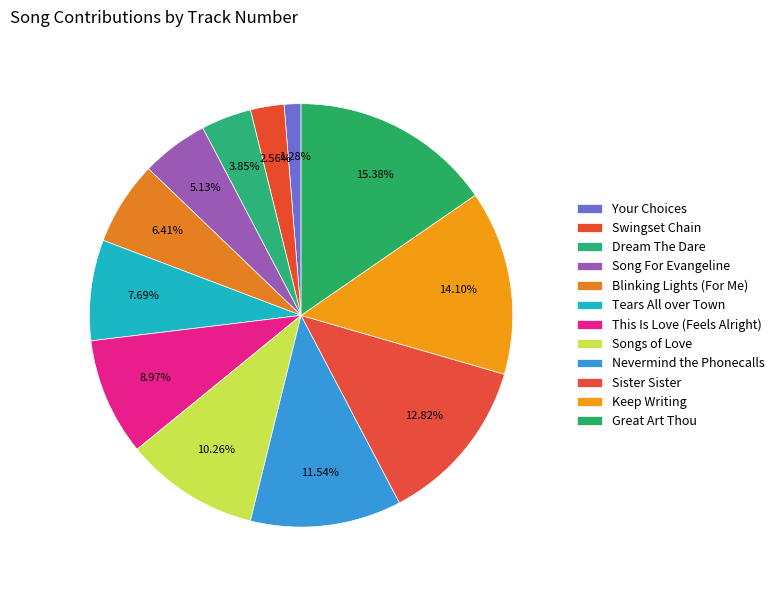

How many segments does this pie chart have?

12